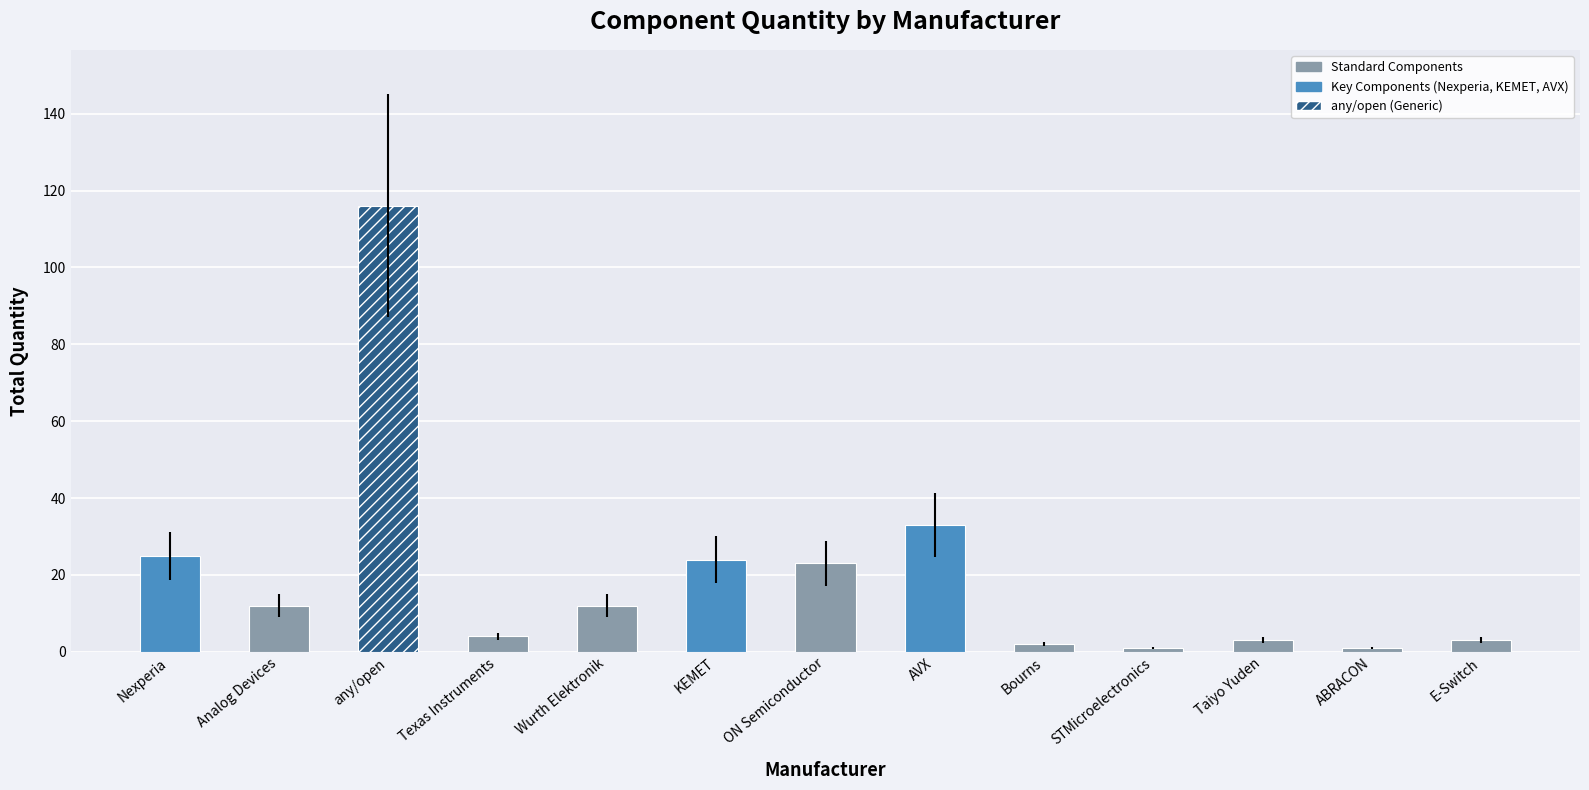

What is the difference between the maximum and minimum values?

115